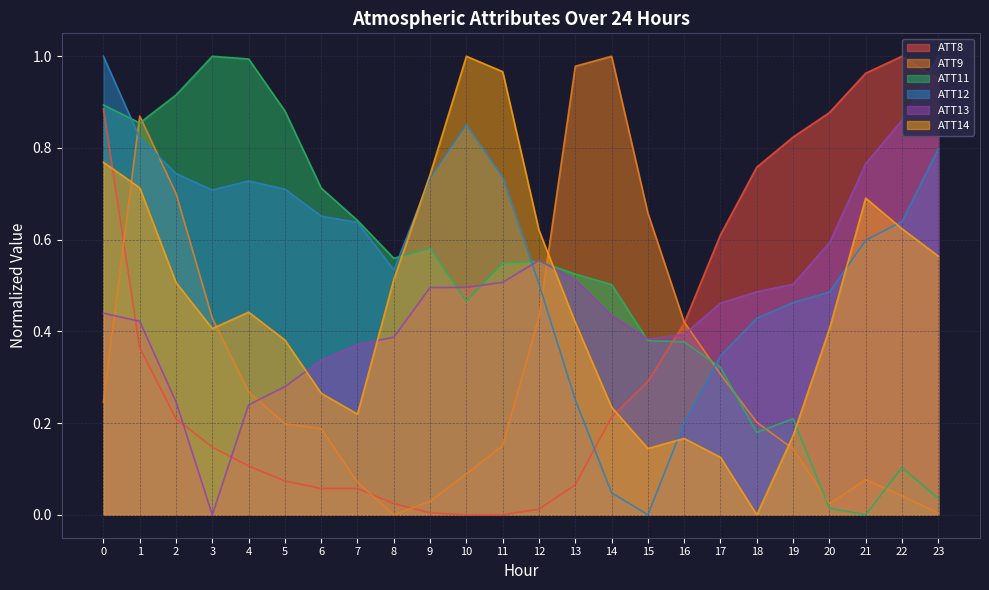

Reading left to right, transcribe all the data shown in this chart.

ATT8: 0=0.9	1=0.4	2=0.2	3=0.1	4=0.1	5=0.1	6=0.1	7=0.1	8=0.0	9=0.0	10=0.0	11=0.0	12=0.0	13=0.1	14=0.2	15=0.3	16=0.4	17=0.6	18=0.8	19=0.8	20=0.9	21=1.0	22=1.0	23=1.0
ATT9: 0=0.2	1=0.9	2=0.7	3=0.4	4=0.3	5=0.2	6=0.2	7=0.1	8=0.0	9=0.0	10=0.1	11=0.2	12=0.4	13=1.0	14=1.0	15=0.7	16=0.4	17=0.3	18=0.2	19=0.1	20=0.0	21=0.1	22=0.0	23=0.0
ATT11: 0=0.9	1=0.9	2=0.9	3=1.0	4=1.0	5=0.9	6=0.7	7=0.6	8=0.6	9=0.6	10=0.5	11=0.5	12=0.6	13=0.5	14=0.5	15=0.4	16=0.4	17=0.3	18=0.2	19=0.2	20=0.0	21=0.0	22=0.1	23=0.0
ATT12: 0=1.0	1=0.8	2=0.7	3=0.7	4=0.7	5=0.7	6=0.7	7=0.6	8=0.5	9=0.7	10=0.9	11=0.7	12=0.5	13=0.3	14=0.0	15=0.0	16=0.2	17=0.3	18=0.4	19=0.5	20=0.5	21=0.6	22=0.6	23=0.8
ATT13: 0=0.4	1=0.4	2=0.2	3=0.0	4=0.2	5=0.3	6=0.3	7=0.4	8=0.4	9=0.5	10=0.5	11=0.5	12=0.6	13=0.5	14=0.4	15=0.4	16=0.4	17=0.5	18=0.5	19=0.5	20=0.6	21=0.8	22=0.9	23=1.0
ATT14: 0=0.8	1=0.7	2=0.5	3=0.4	4=0.4	5=0.4	6=0.3	7=0.2	8=0.5	9=0.7	10=1.0	11=1.0	12=0.6	13=0.4	14=0.2	15=0.1	16=0.2	17=0.1	18=0.0	19=0.2	20=0.4	21=0.7	22=0.6	23=0.6